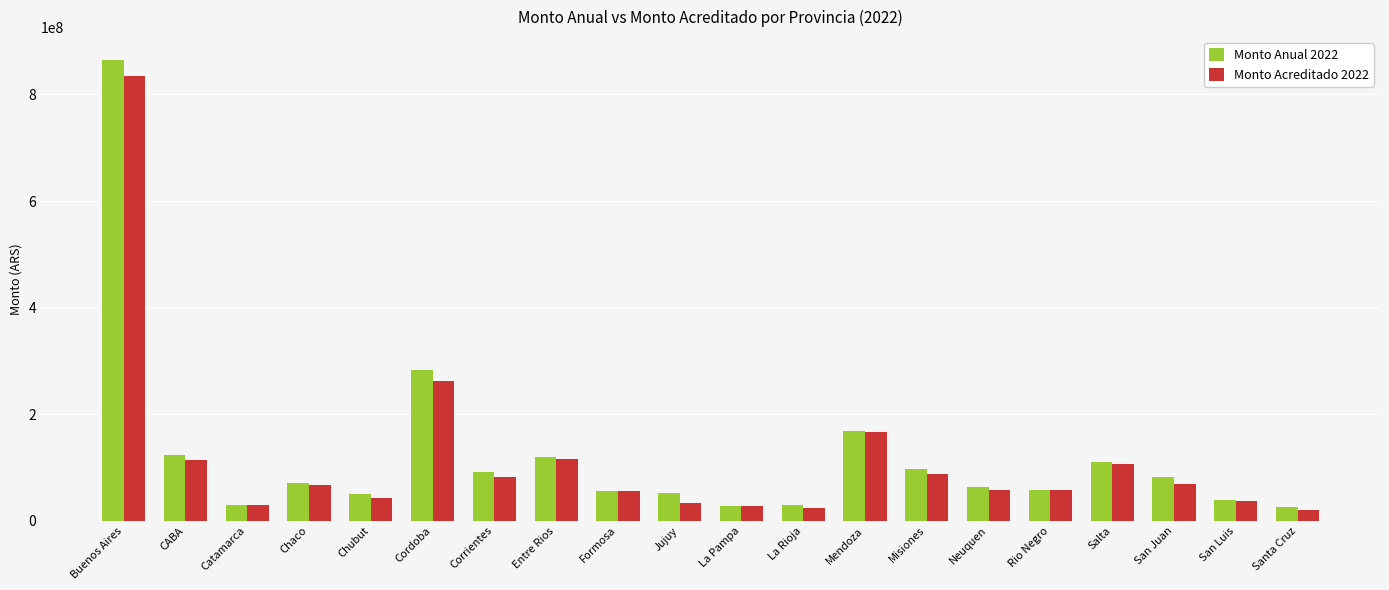

Read the Monto Acreditado 2022 value at Formosa, to the nearest 50.

55264450